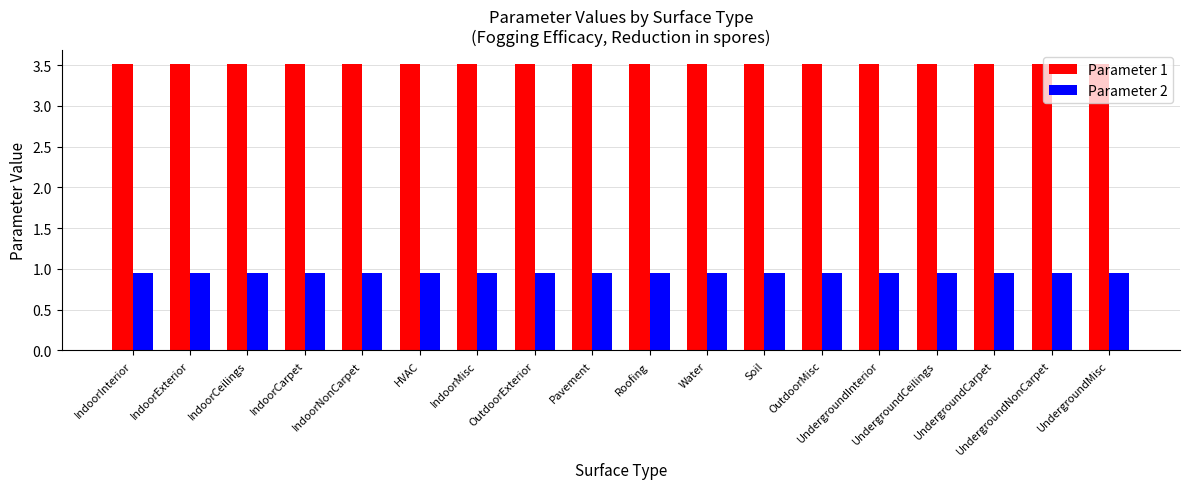

What is the greatest value displayed?

3.5